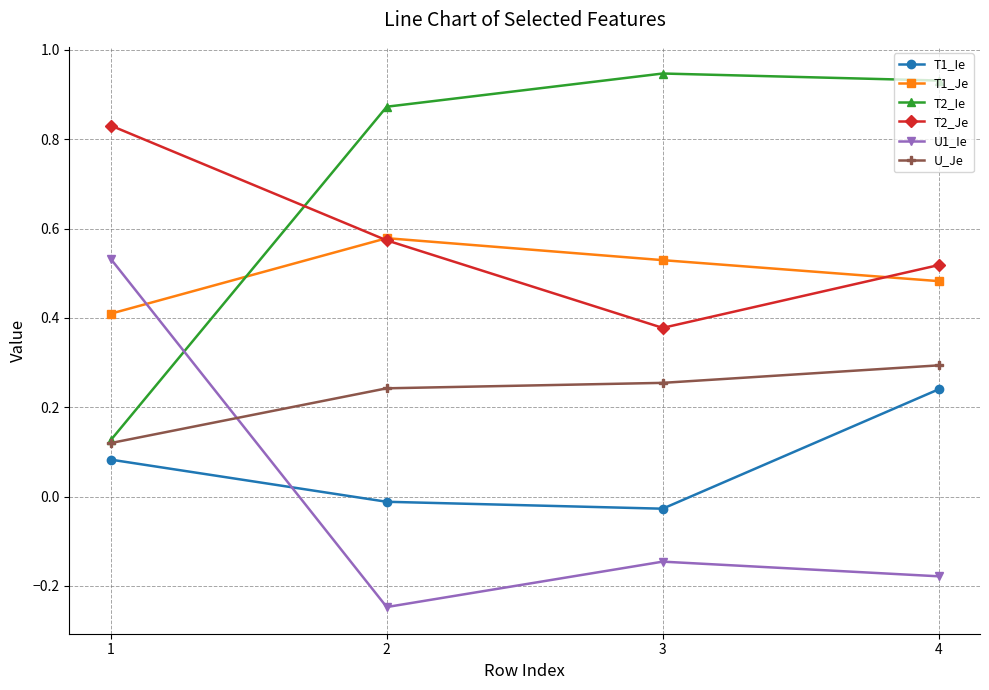

After their last crossing, which series has the higher values: U1_Ie or U_Je?

U_Je